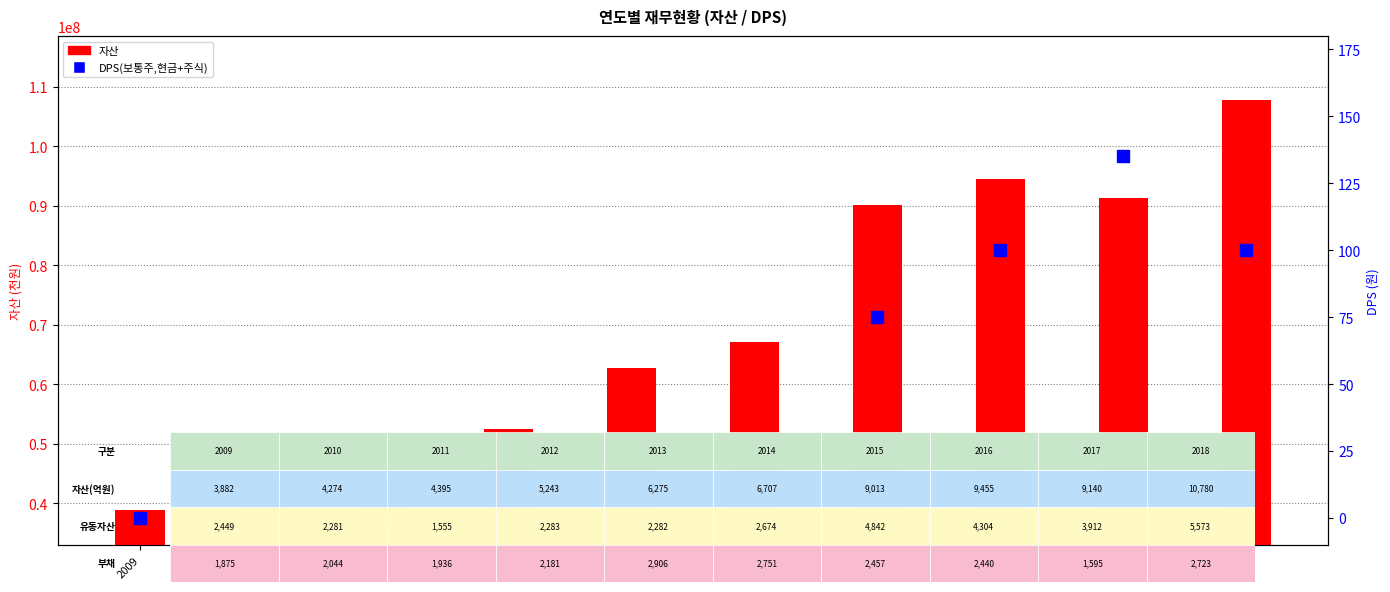

What is the spread (max minus min) of values at 2017?

91402592